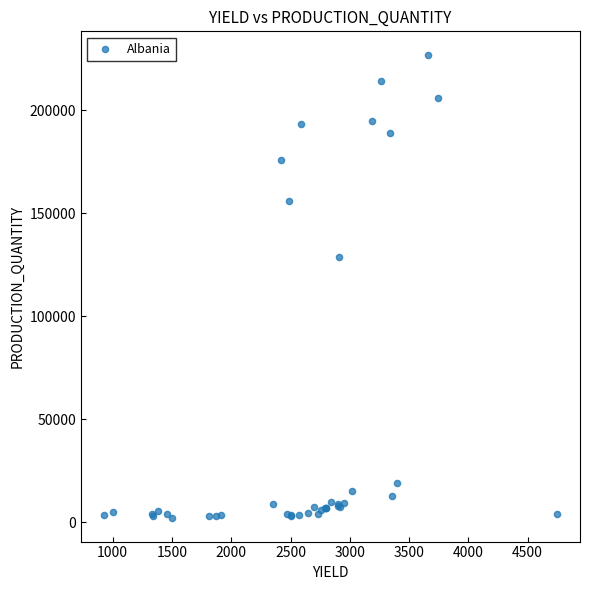

What Y value in the scatter plot is closest to 114400?

128779